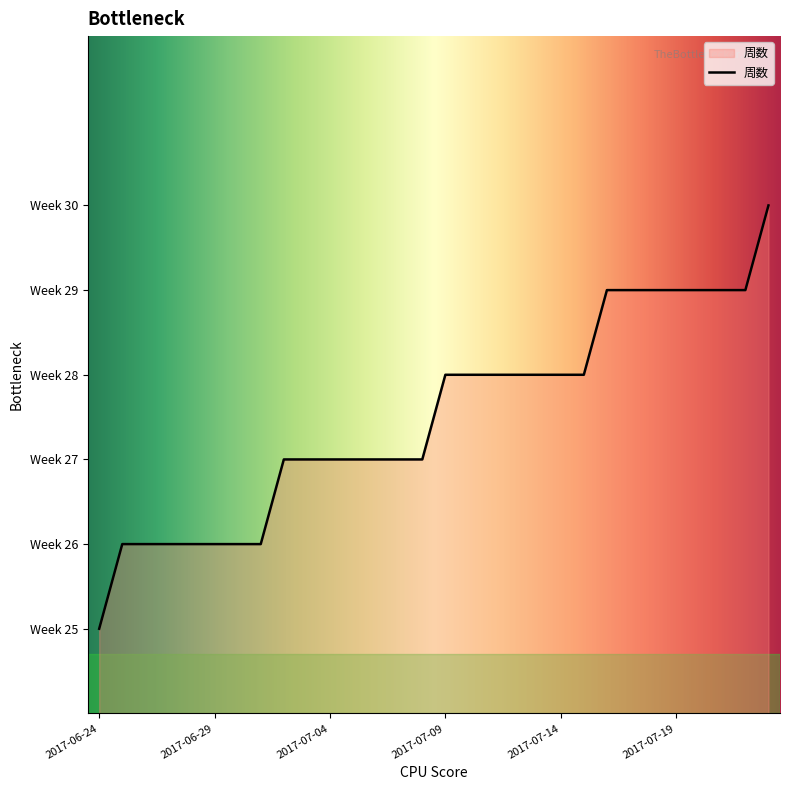

Reading right to left, extract all data points from this chart.

2017-07-23=30	2017-07-22=29	2017-07-21=29	2017-07-20=29	2017-07-19=29	2017-07-18=29	2017-07-17=29	2017-07-16=29	2017-07-15=28	2017-07-14=28	2017-07-13=28	2017-07-12=28	2017-07-11=28	2017-07-10=28	2017-07-09=28	2017-07-08=27	2017-07-07=27	2017-07-06=27	2017-07-05=27	2017-07-04=27	2017-07-03=27	2017-07-02=27	2017-07-01=26	2017-06-30=26	2017-06-29=26	2017-06-28=26	2017-06-27=26	2017-06-26=26	2017-06-25=26	2017-06-24=25